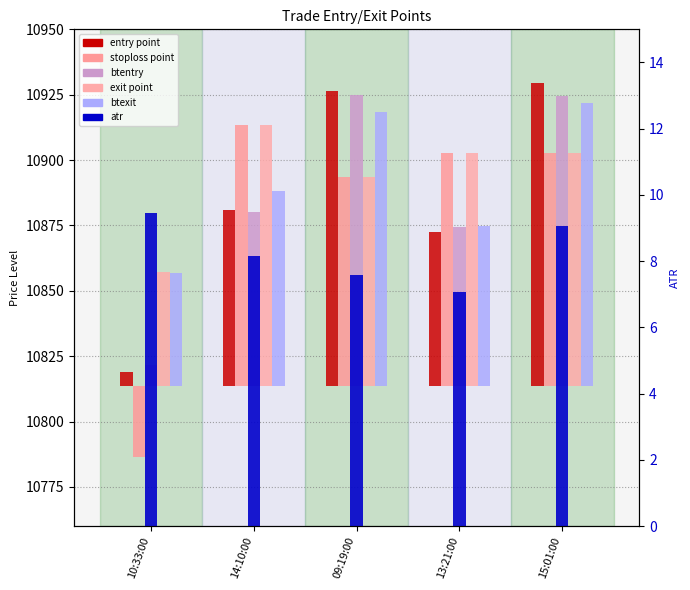

What position from the left is 15:01:00?

5